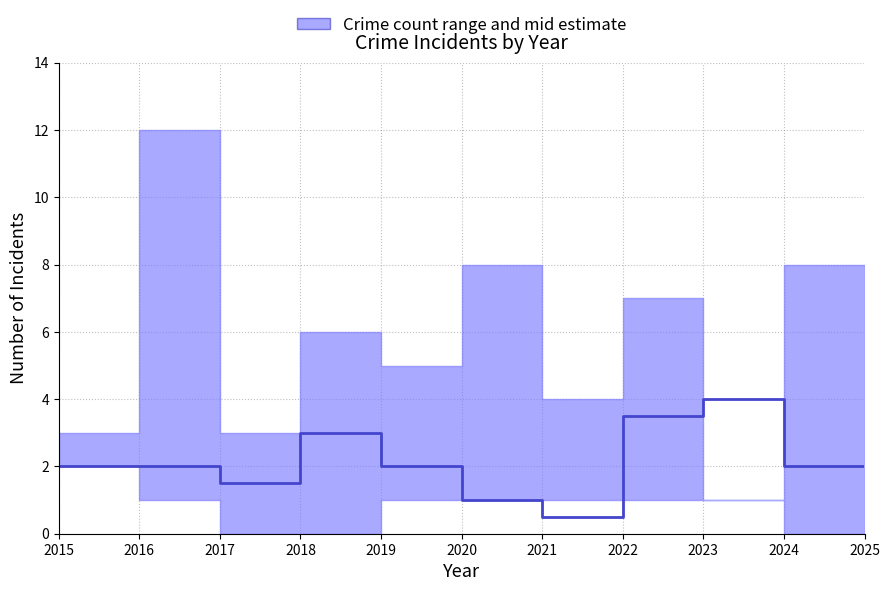

Reading left to right, transcribe all the data shown in this chart.

2015=2.0	2016=2.0	2017=1.5	2018=3.0	2019=2.0	2020=1.0	2021=0.5	2022=3.5	2023=4.0	2024=2.0	2025=4.5